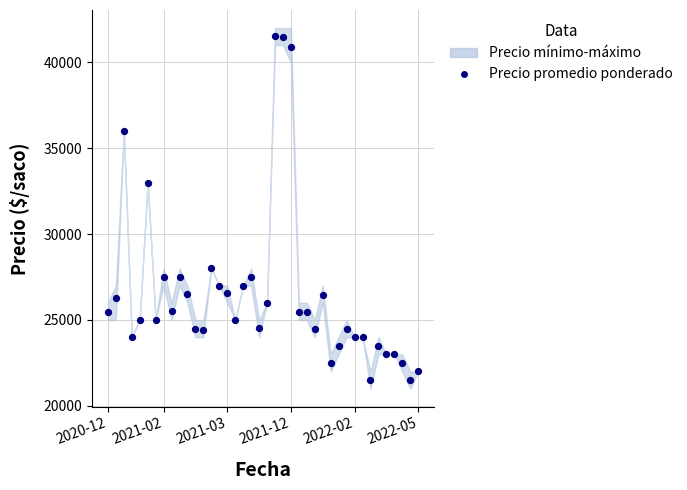

What Y value in the scatter plot is closest to 31500?

33000